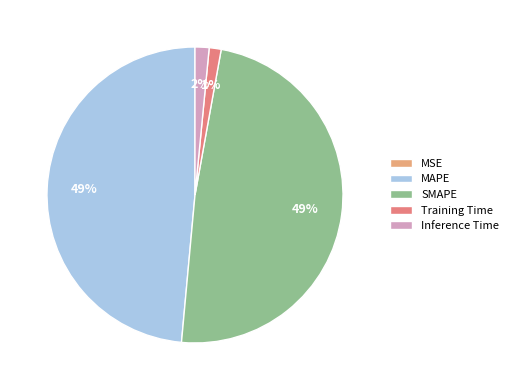

To the nearest percent, what is the difference between the largest and smallest slice percentages?

49%